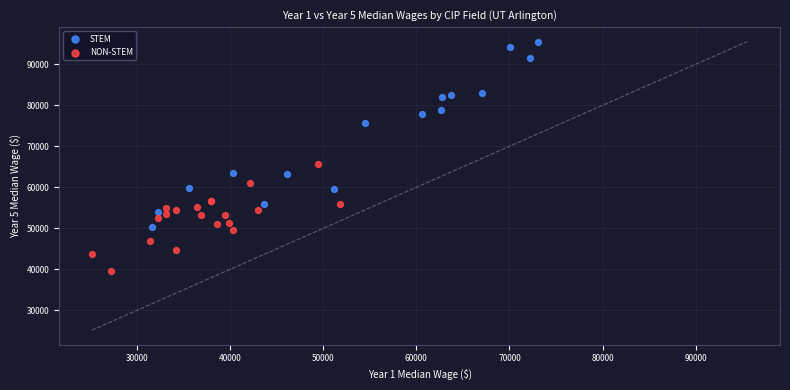

Which series reaches the minimum Y coordinate?

NON-STEM